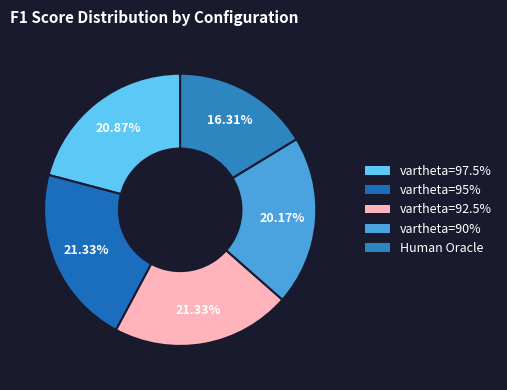

Count the number of slices in the pie.

5